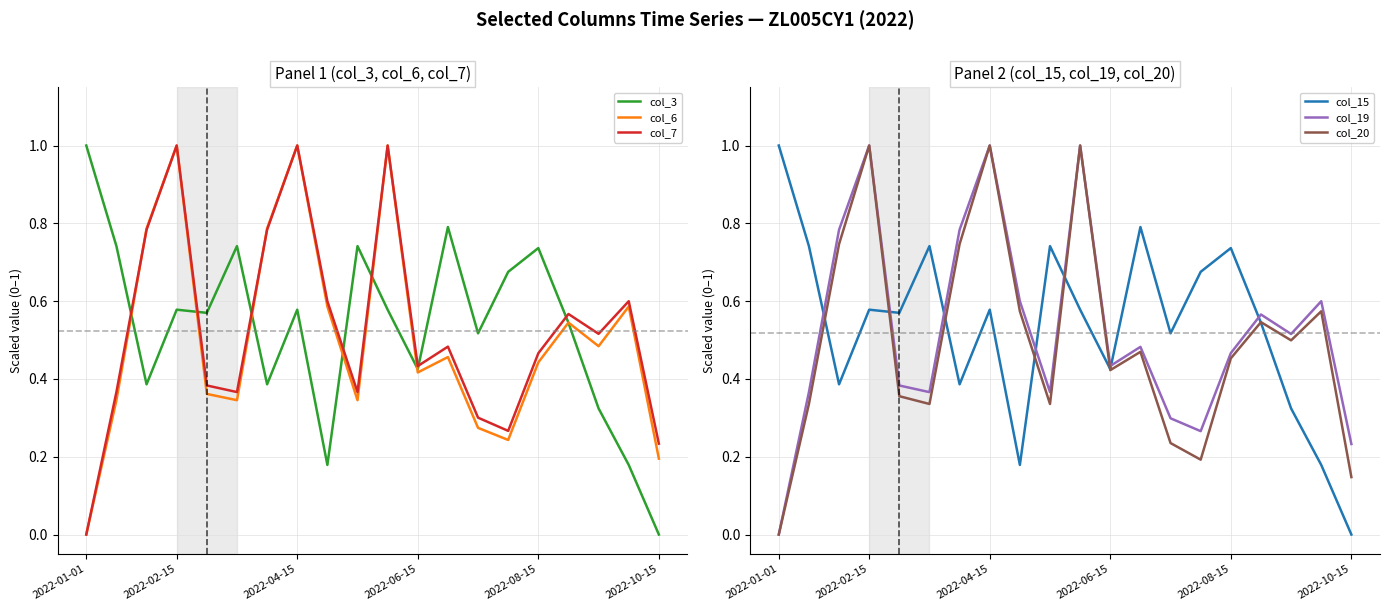

At which label does col_3 reach its minimum?

2022-10-15